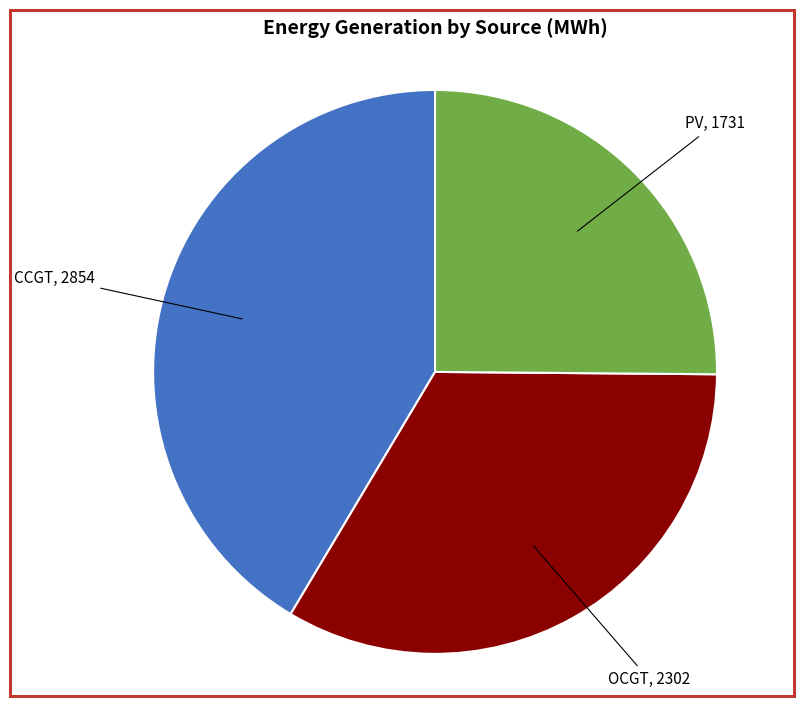

Is there any slice that represents more than half of the pie?

No